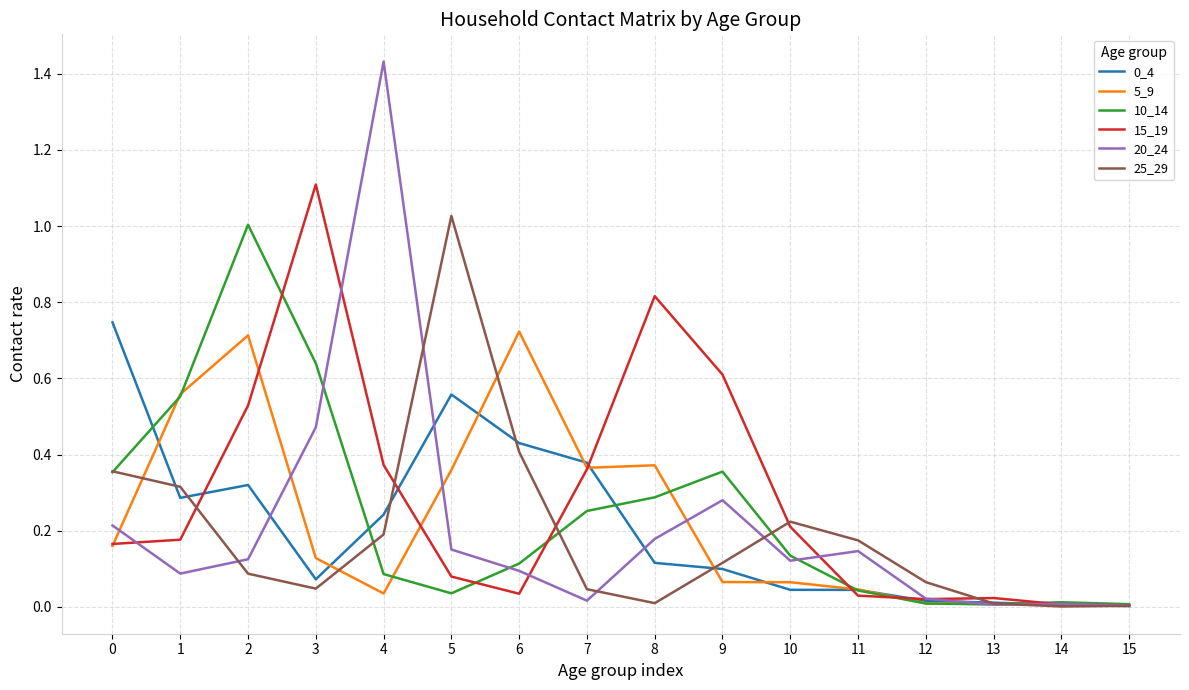

Is the value of 20_24 at 9 greater than the value of 0_4 at 8?

Yes